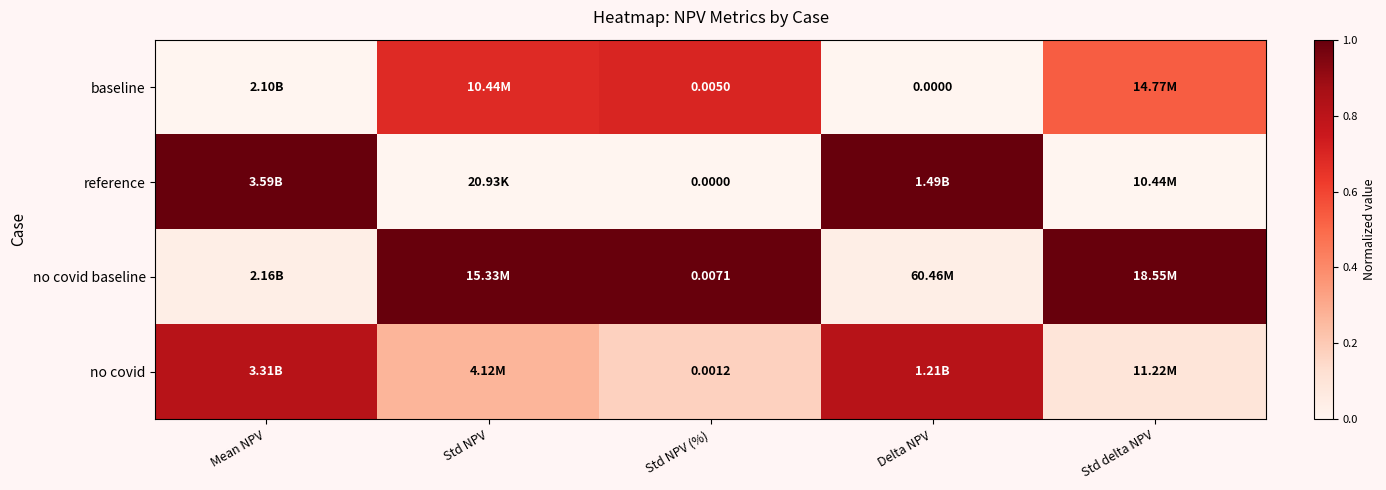

What is the spread (max minus min) of values at Std NPV?

1.0